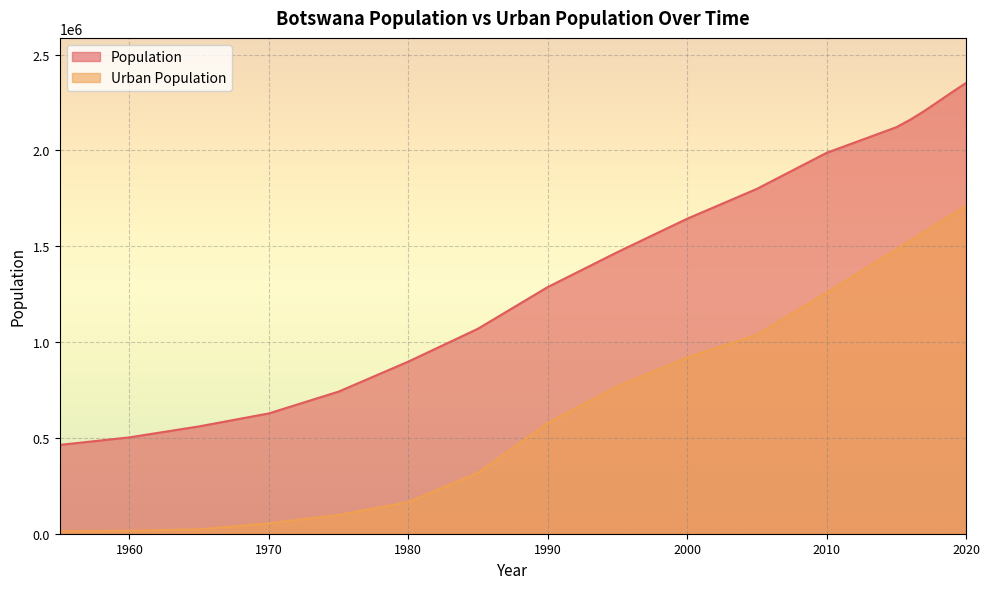

What is the difference between the maximum and minimum values in the Population series?

1888268